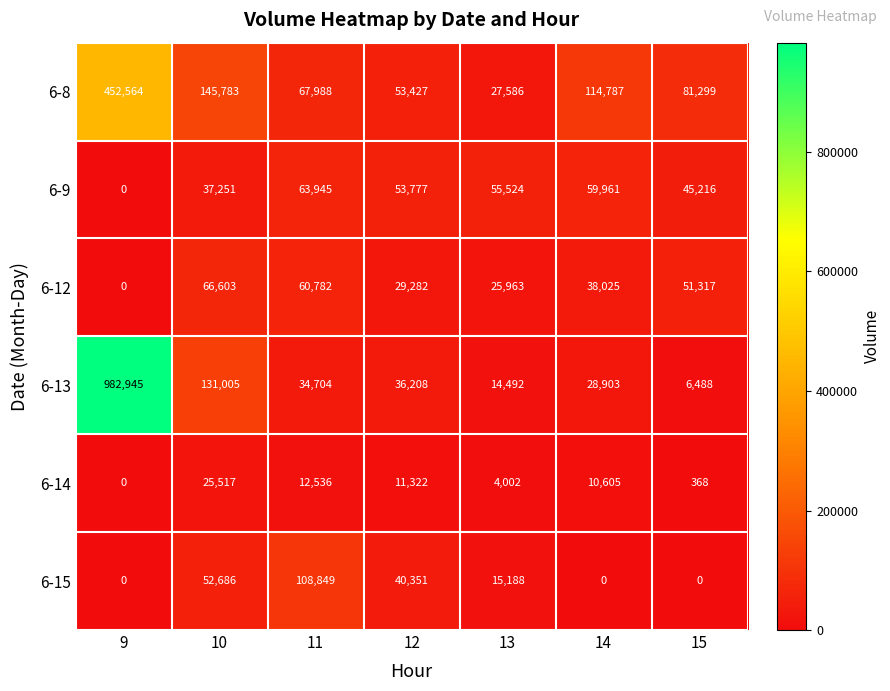

Count the 6-15 values in the range 0 to 52686.

6